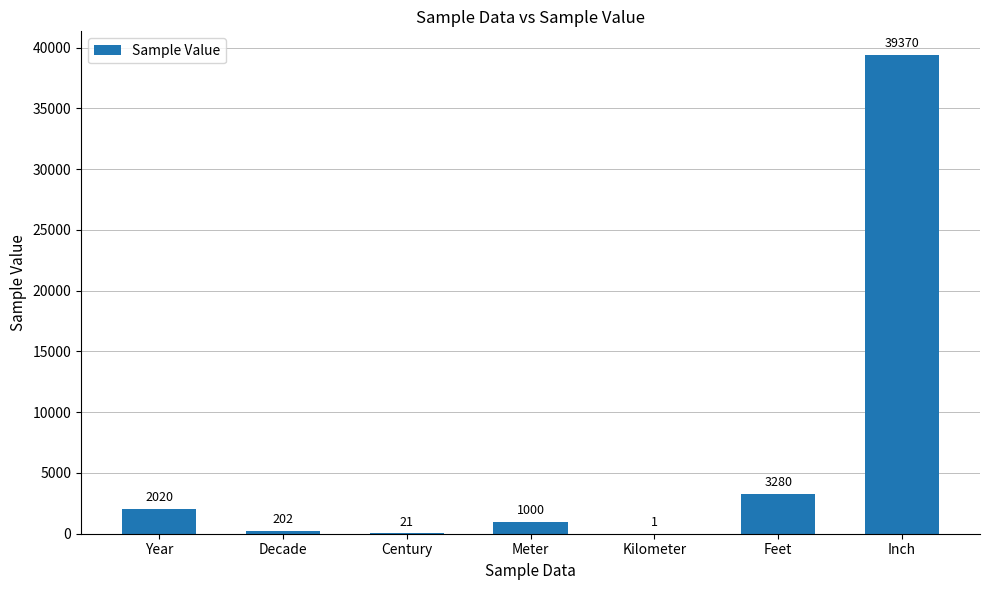

Which label corresponds to the largest value in the chart?

Inch